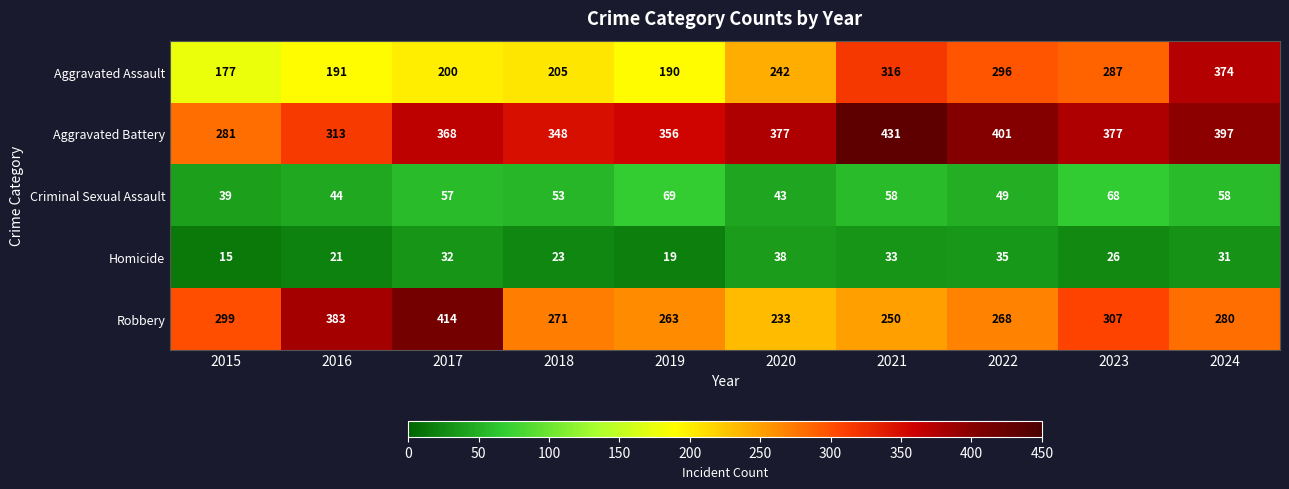

What is the smallest value displayed?

15